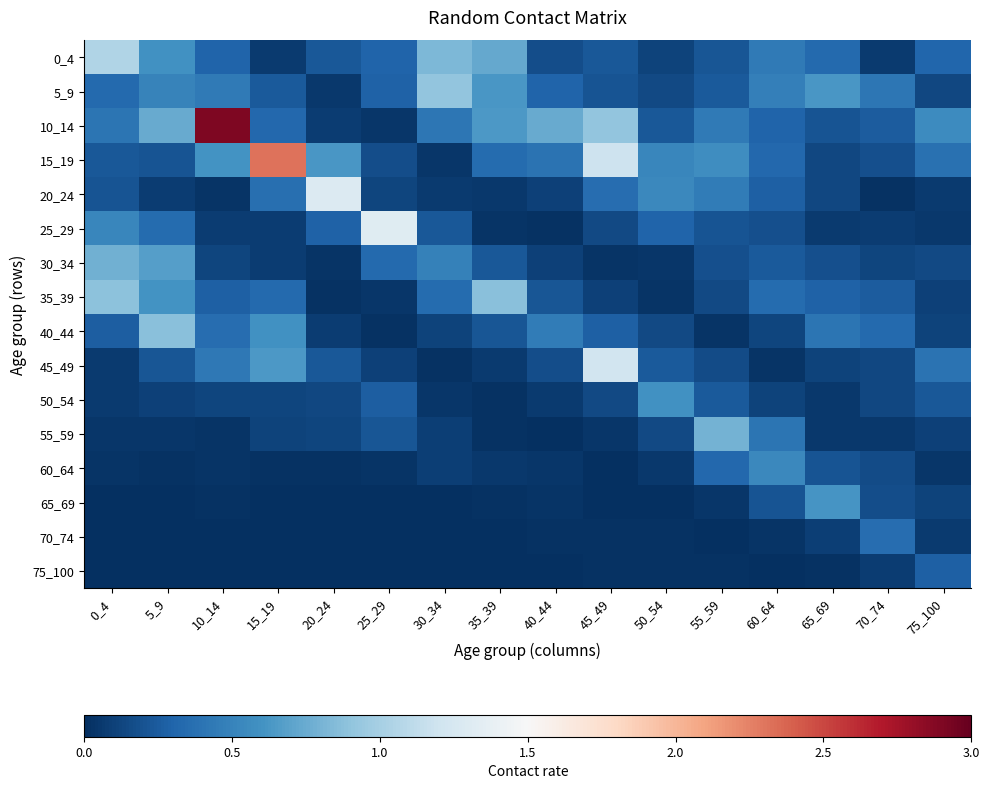

Which category has the lowest value across all series?

25_29